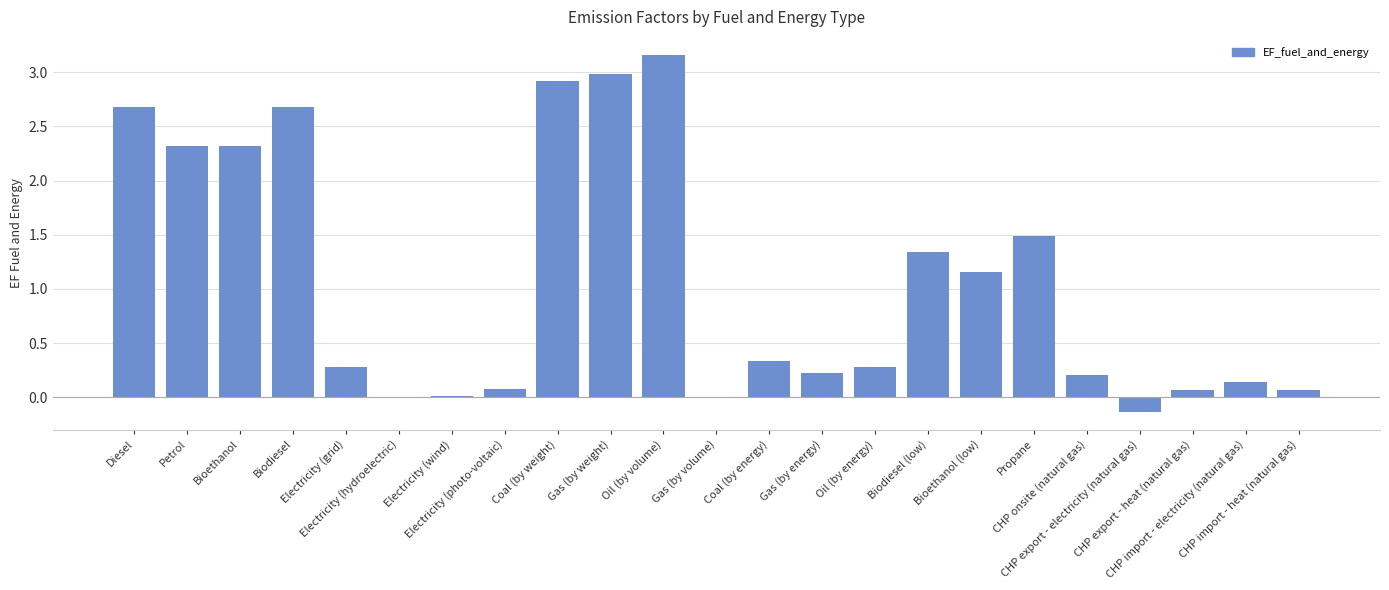

What is the sum of all values?

24.6